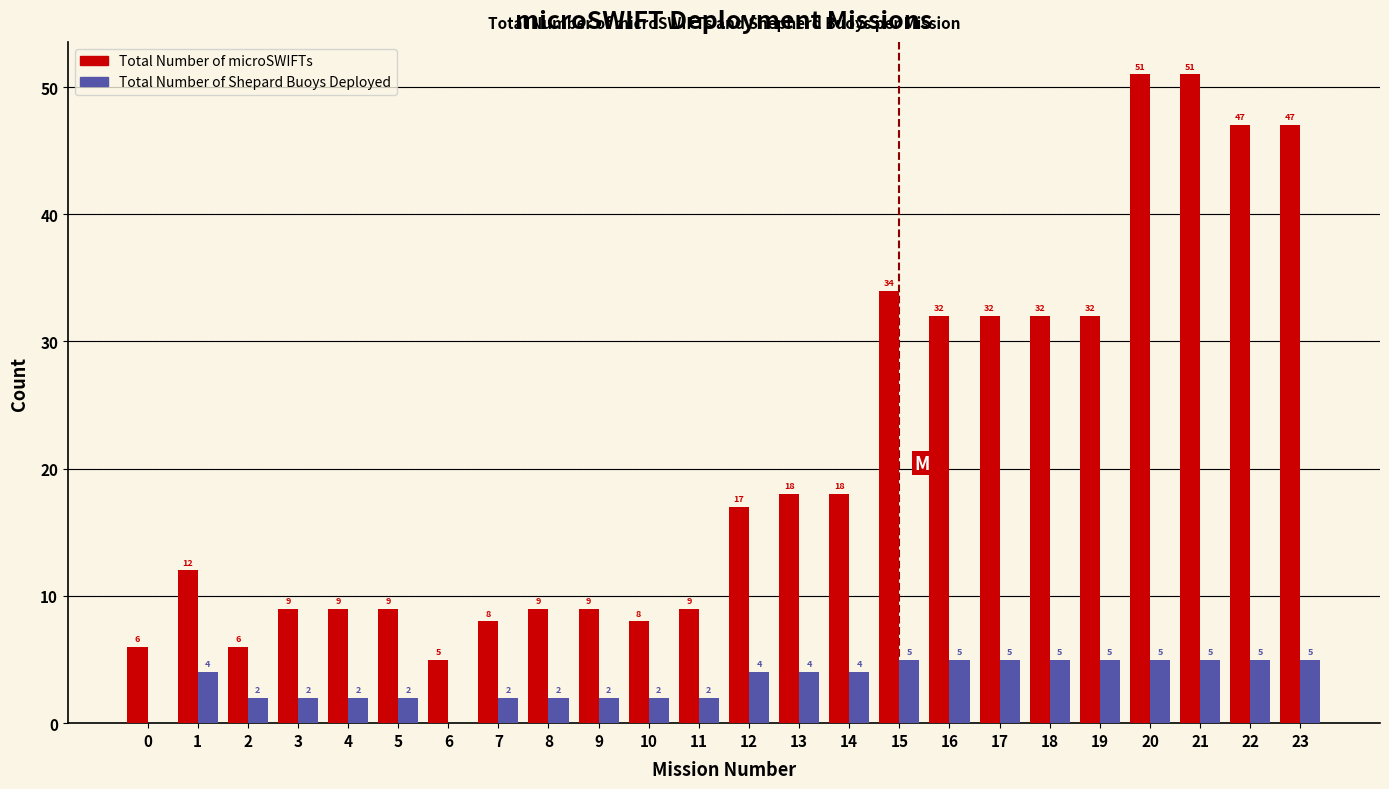

Reading left to right, what are all the values shown in this chart?

Total Number of microSWIFTs: 0=6	1=12	2=6	3=9	4=9	5=9	6=5	7=8	8=9	9=9	10=8	11=9	12=17	13=18	14=18	15=34	16=32	17=32	18=32	19=32	20=51	21=51	22=47	23=47
Total Number of Shepard Buoys Deployed: 0=0	1=4	2=2	3=2	4=2	5=2	6=0	7=2	8=2	9=2	10=2	11=2	12=4	13=4	14=4	15=5	16=5	17=5	18=5	19=5	20=5	21=5	22=5	23=5